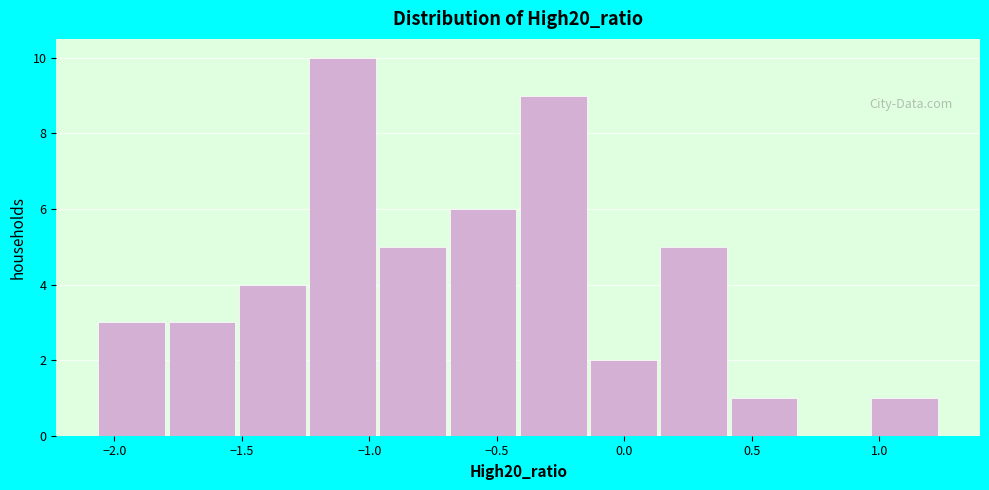

Reading left to right, transcribe this chart: for each bar, give the range it covers on the x-axis and its height. Neither the bar edges nor the heights are printed on the chart, so give them approximately, as read against the axes.

-2.05 to -1.80: 3
-1.80 to -1.50: 3
-1.50 to -1.25: 4
-1.25 to -0.95: 10
-0.95 to -0.70: 5
-0.70 to -0.40: 6
-0.40 to -0.15: 9
-0.15 to 0.15: 2
0.15 to 0.40: 5
0.40 to 0.70: 1
0.70 to 0.95: 0
0.95 to 1.25: 1